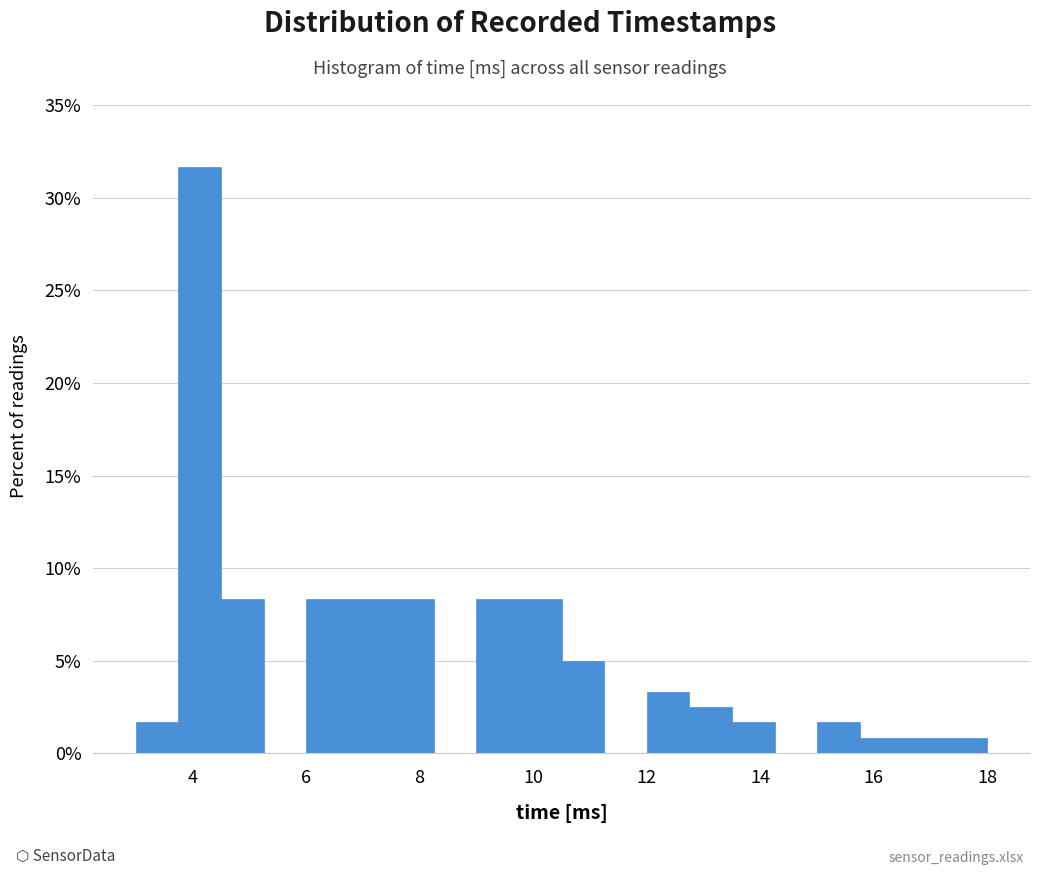

Around what value on the x-axis is the tallest bar? Give the approximate position of its centre, as read against the axis.

4.2